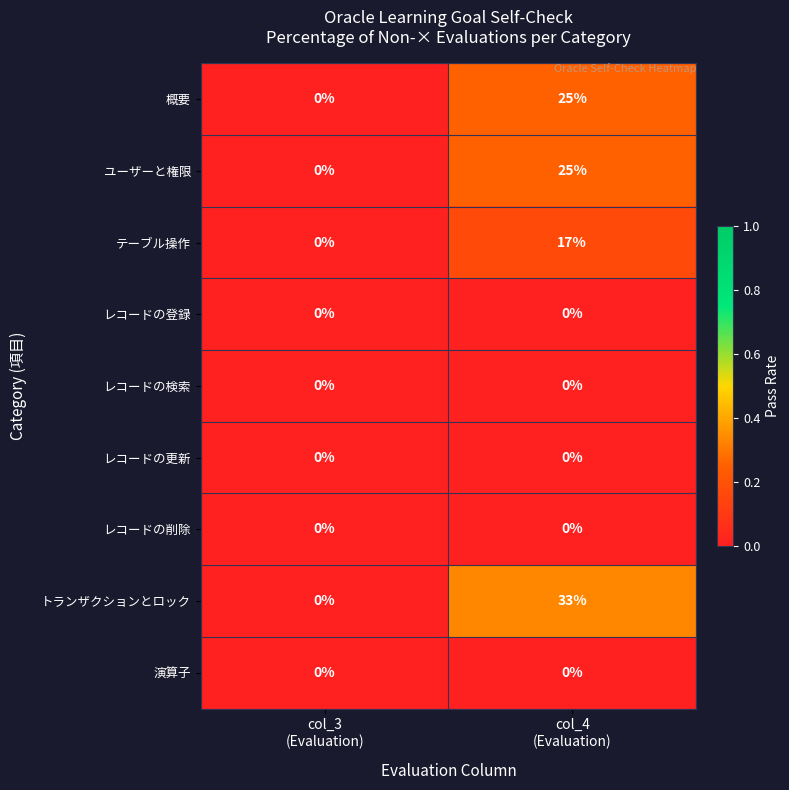

How many series are shown in this chart?

9